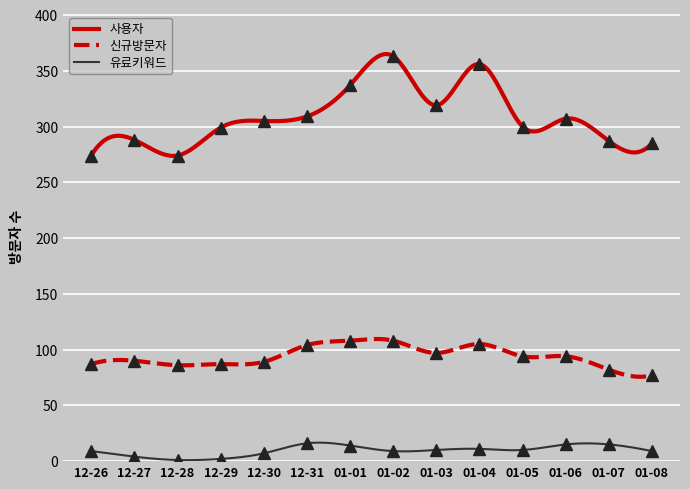

True or false: 사용자 and 유료키워드 intersect in this chart.

False